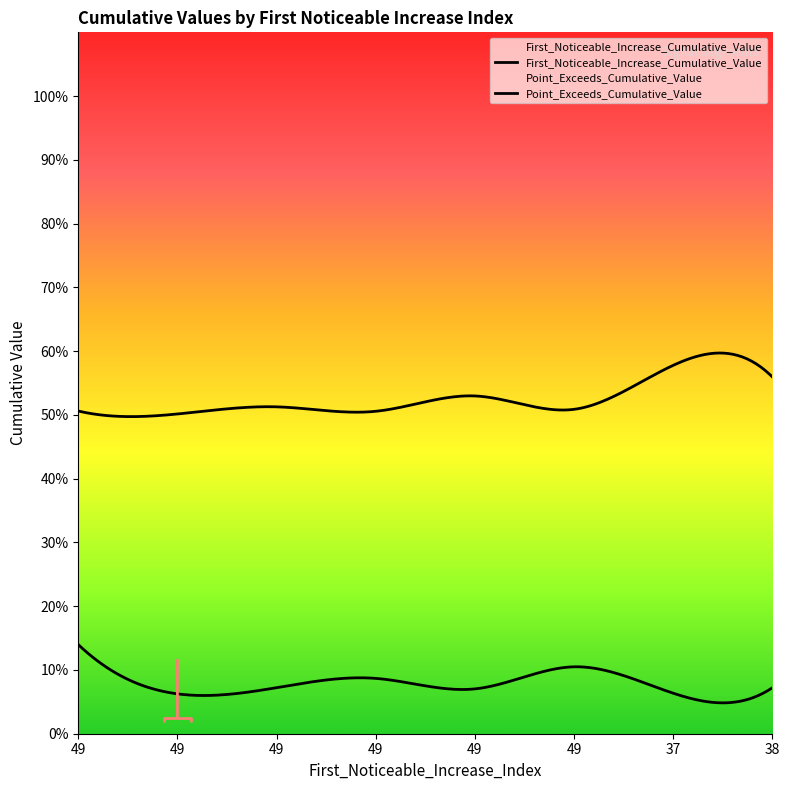

Is the value of Point_Exceeds_Cumulative_Value at 49 greater than the value of First_Noticeable_Increase_Cumulative_Value at 49?

Yes